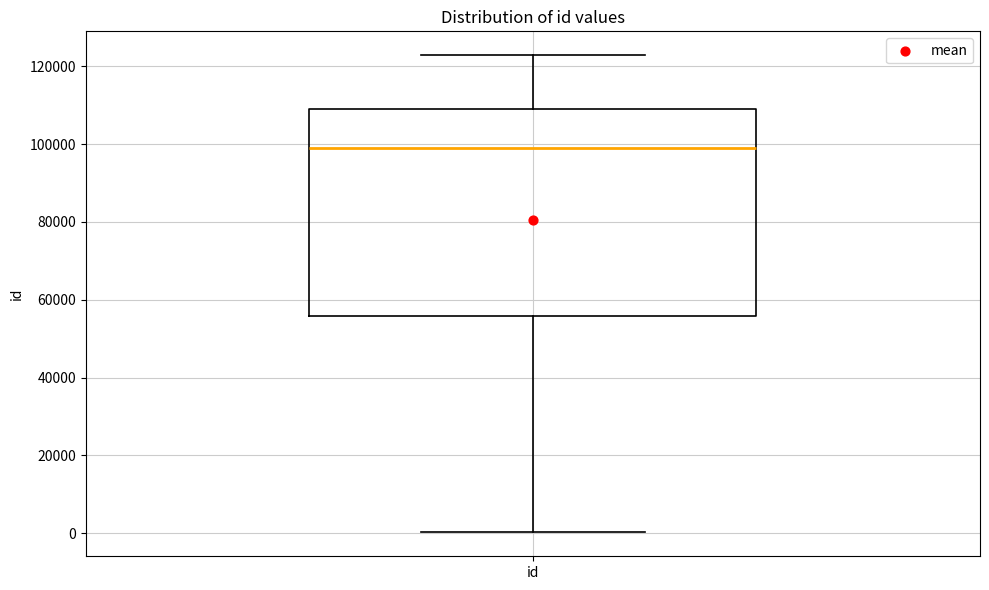

Read this box plot against the y-axis: the position of the median line, the range covered by the box, and the ends of both whiskers. The values are not printed on the chart, so give them approximately, as read against the axis.

median 98000, box 56000 to 110000, whiskers 0 to 122000